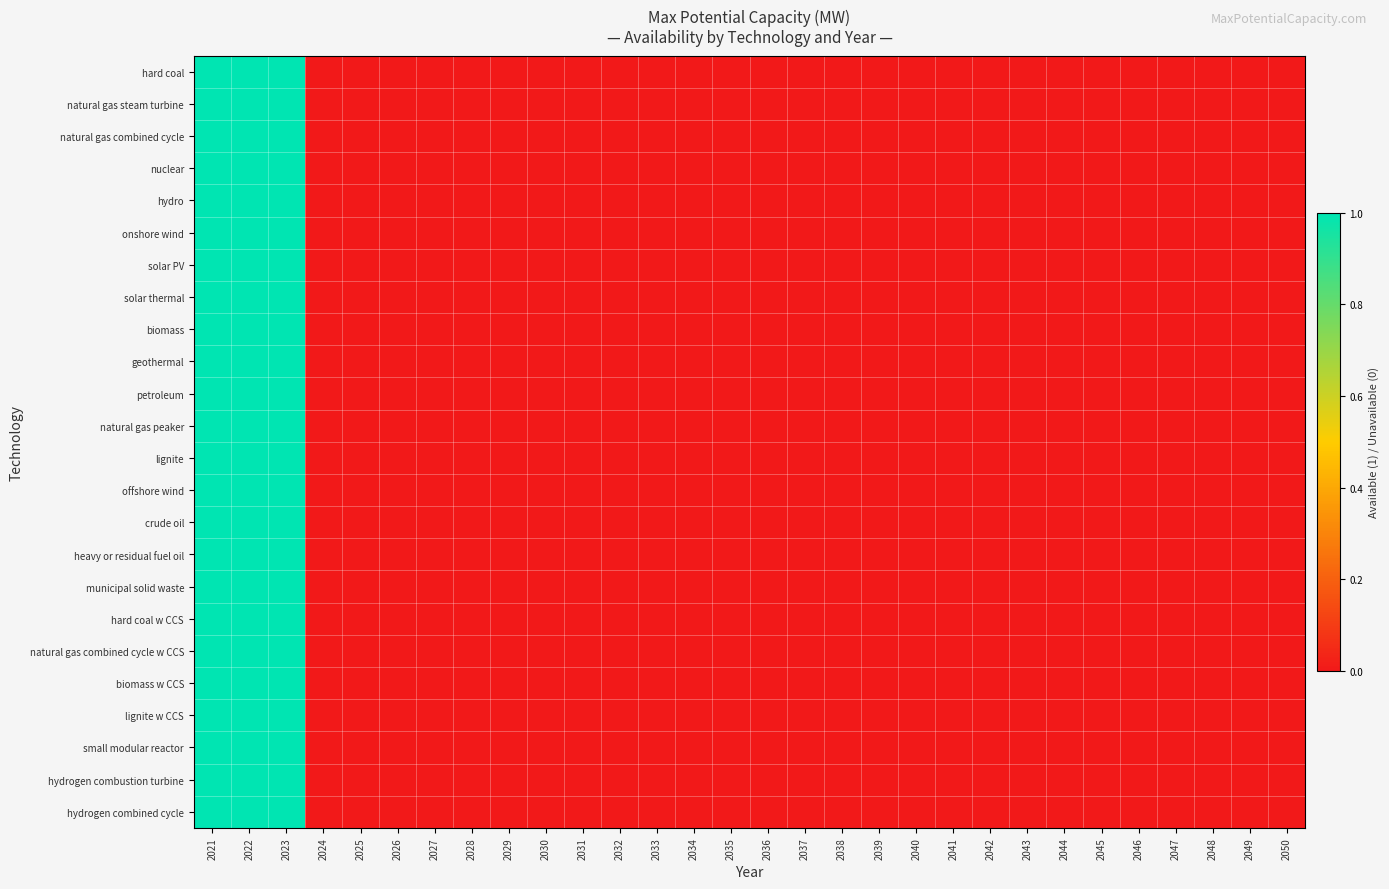

Rank the series by their maximum value, from highest to lowest.

hard coal, natural gas steam turbine, natural gas combined cycle, nuclear, hydro, onshore wind, solar PV, solar thermal, biomass, geothermal, petroleum, natural gas peaker, lignite, offshore wind, crude oil, heavy or residual fuel oil, municipal solid waste, hard coal w CCS, natural gas combined cycle w CCS, biomass w CCS, lignite w CCS, small modular reactor, hydrogen combustion turbine, hydrogen combined cycle